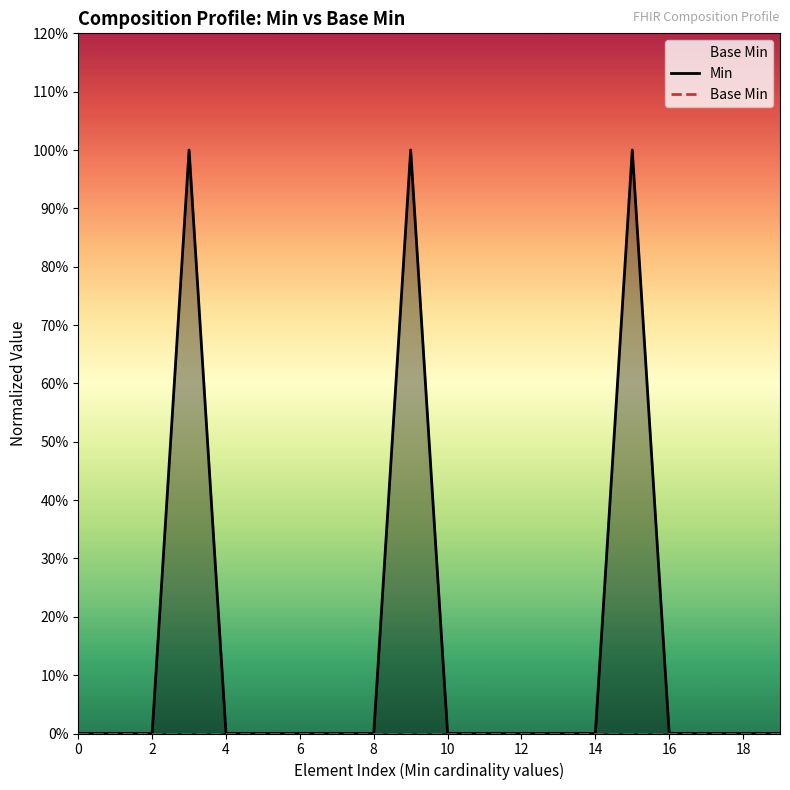

Count the number of categories in the chart.

20